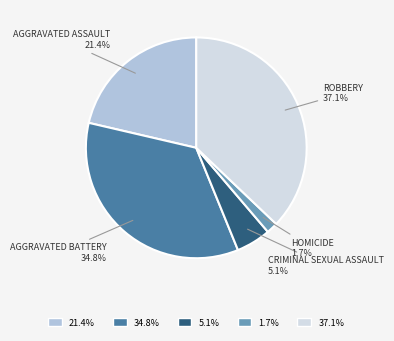

Is there any slice that represents more than half of the pie?

No